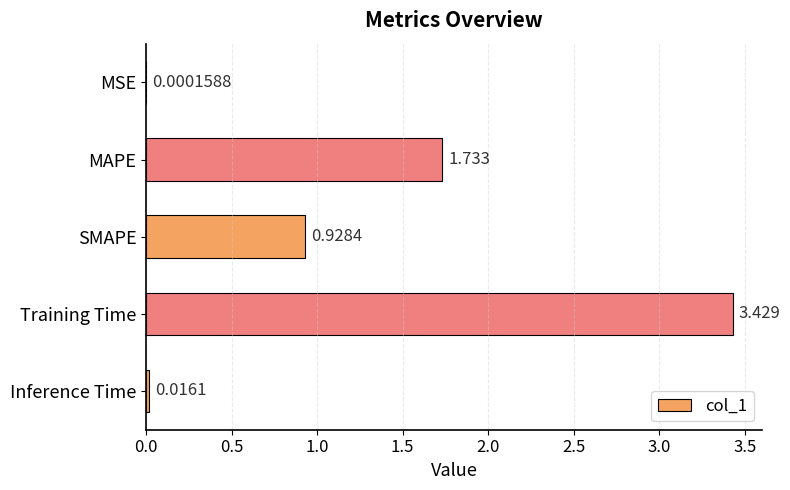

Which has a higher value, Inference Time or MSE?

Inference Time